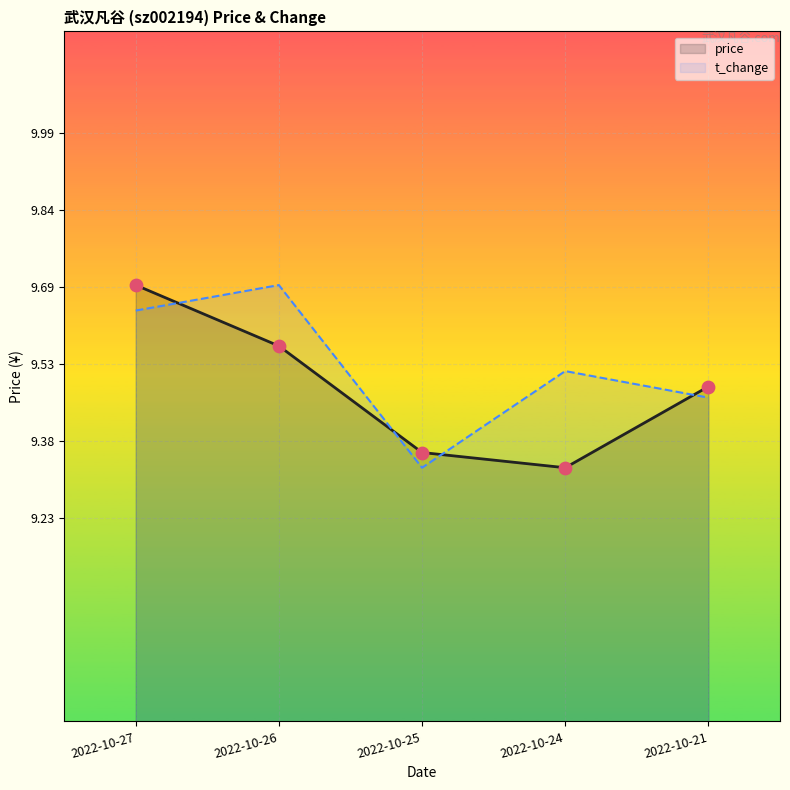

Which series reaches the minimum Y coordinate?

price